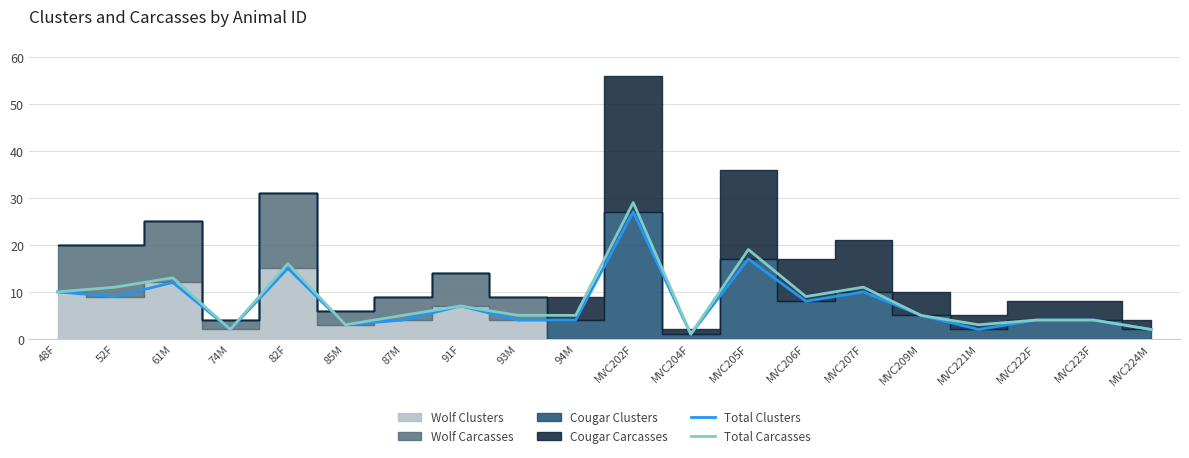

The value of Total Clusters at MVC202F is 27. True or false?

True